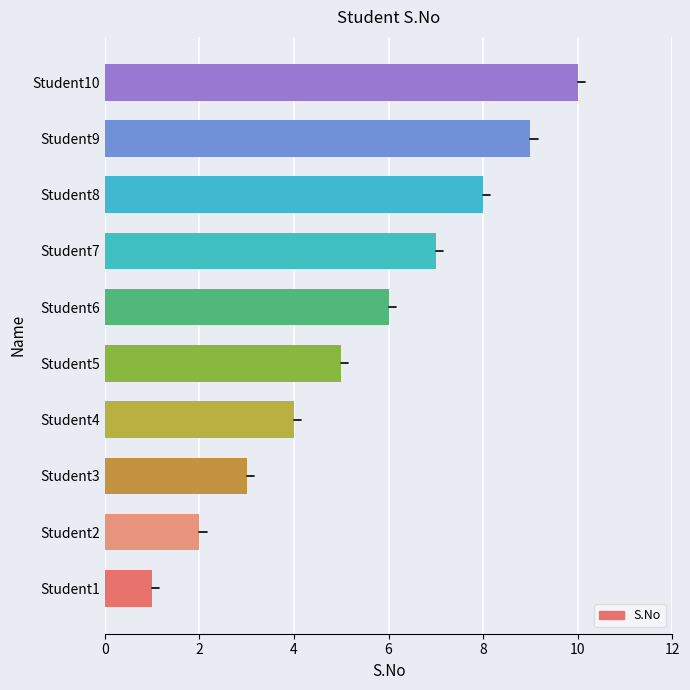

Rank the categories by value from highest to lowest.

Student10, Student9, Student8, Student7, Student6, Student5, Student4, Student3, Student2, Student1